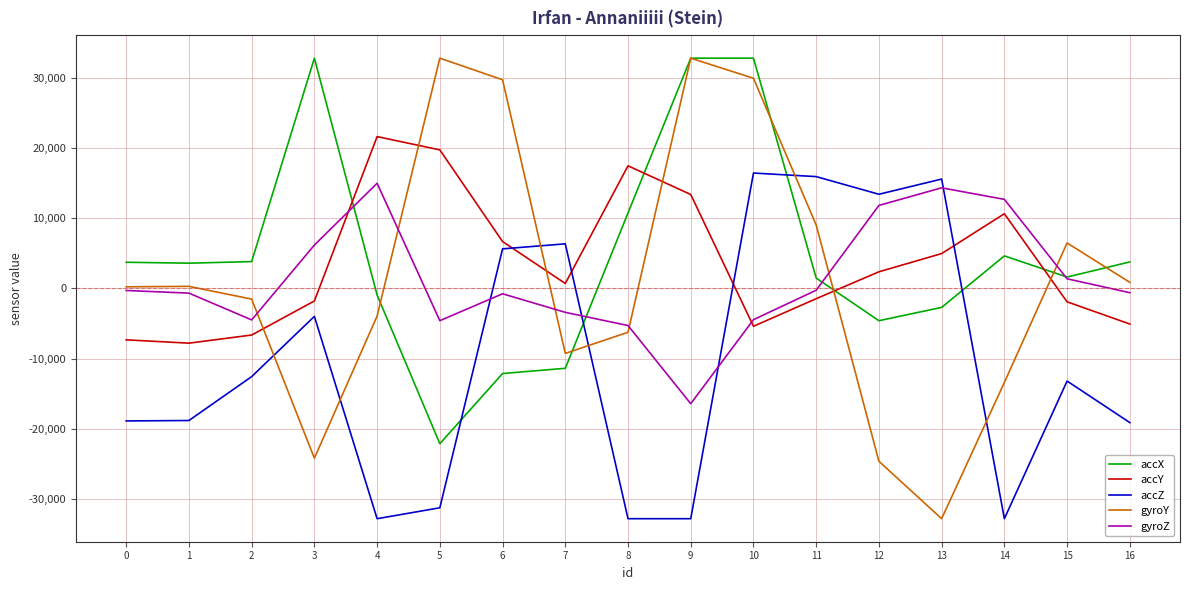

What is the minimum value for gyroZ?

-16401